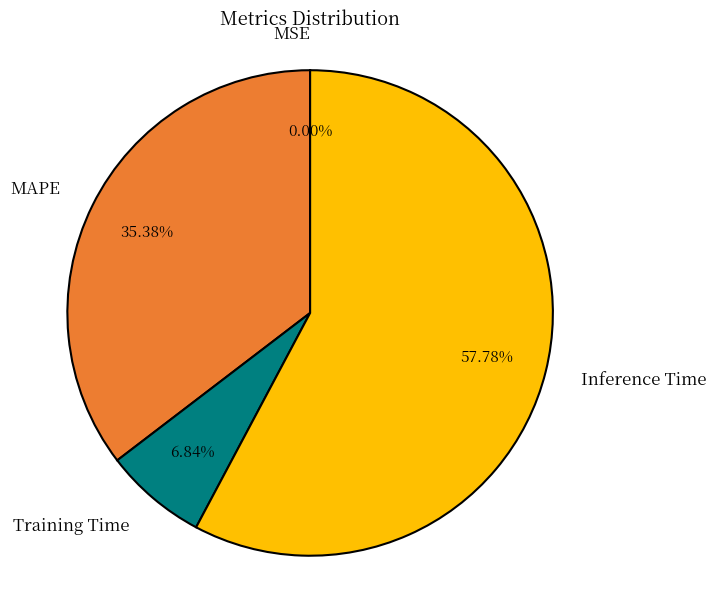

Which slice is the largest?

Inference Time